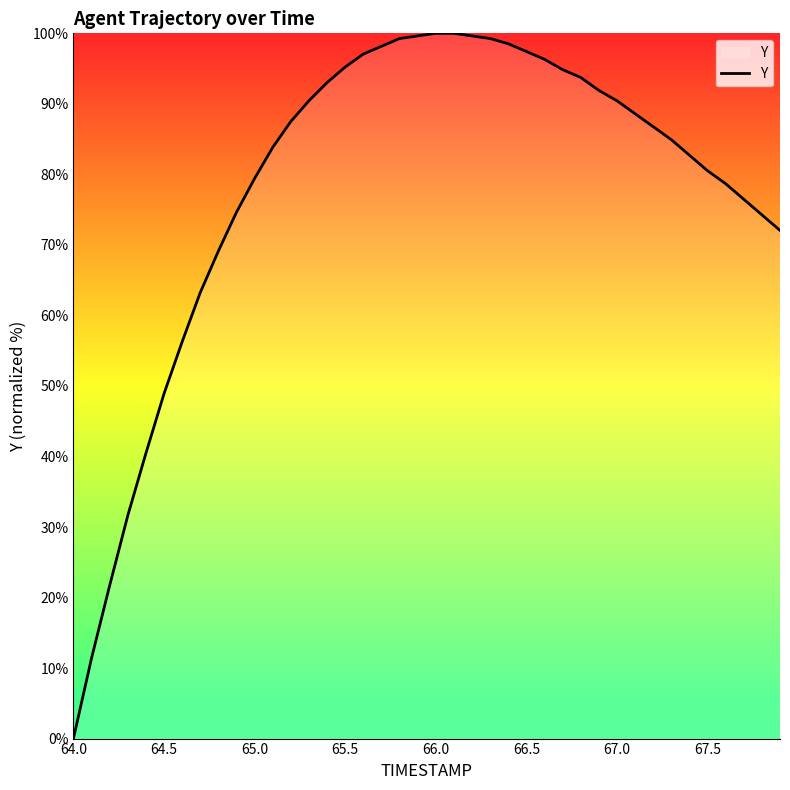

What is the difference between the maximum and minimum values?

100.0